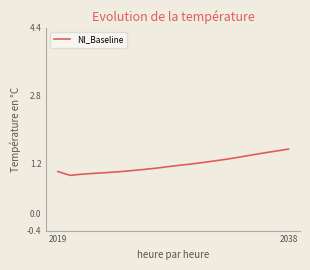

What is the difference between the maximum and minimum values?

0.6